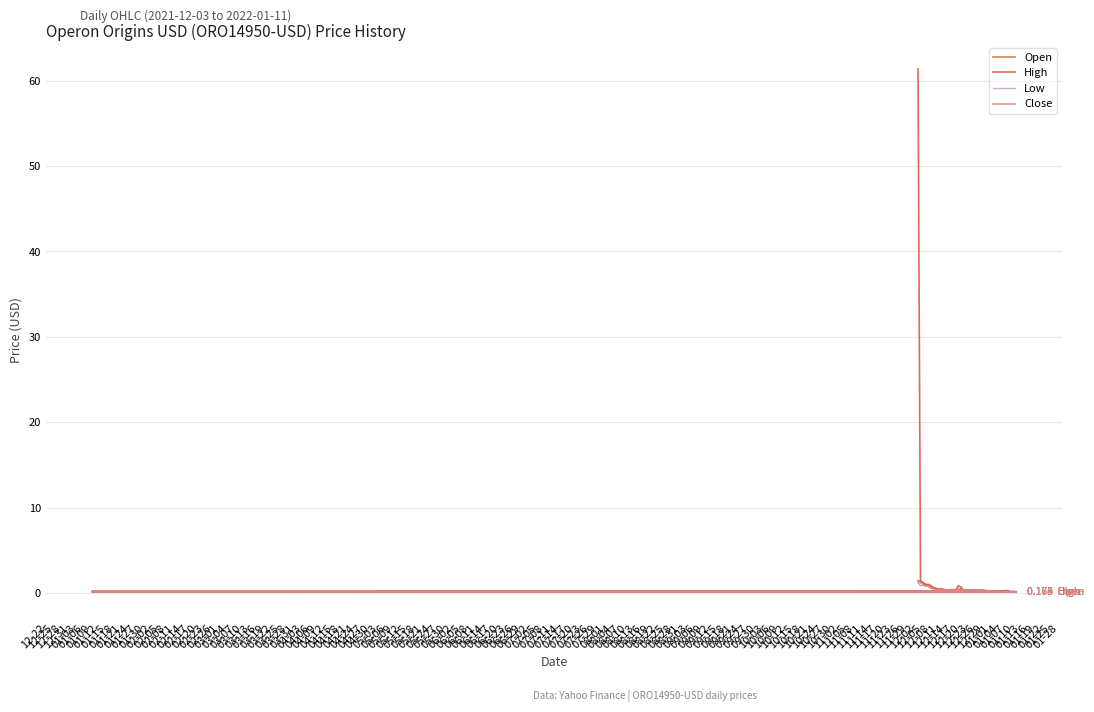

At 01-30, list the series in order from largest to smallest.

High, Close, Open, Low